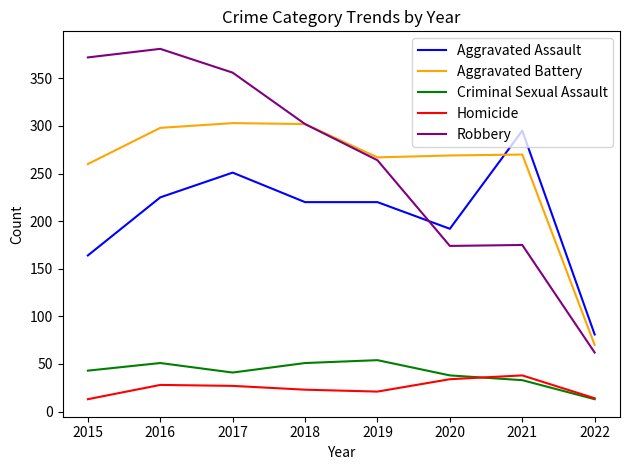

The Aggravated Assault series shows 120 at 2018. True or false?

False